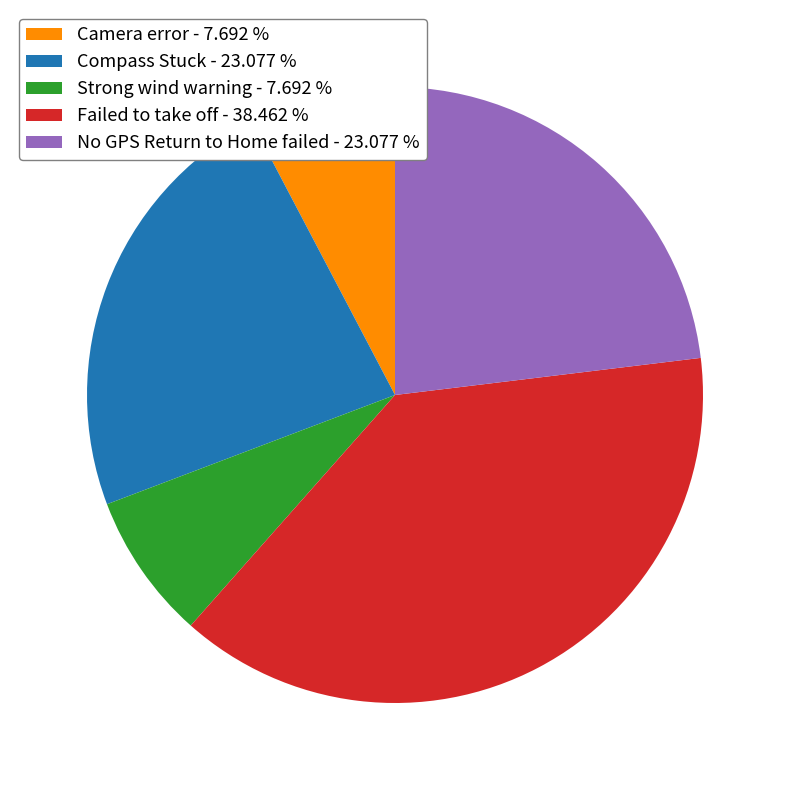

Do Camera error and Failed to take off together represent more than half of the pie?

No